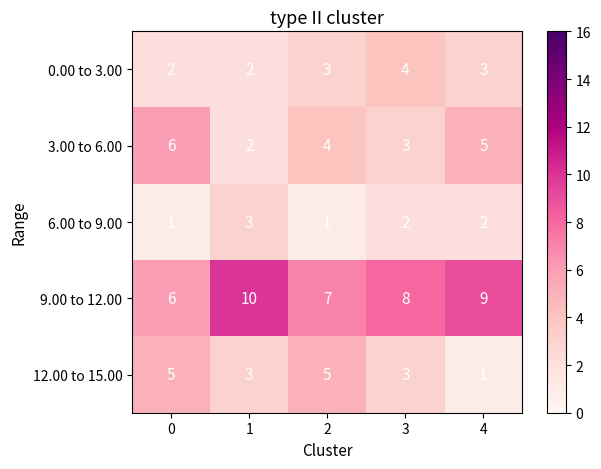

The value of 9.00 to 12.00 at 2 is 7. True or false?

True